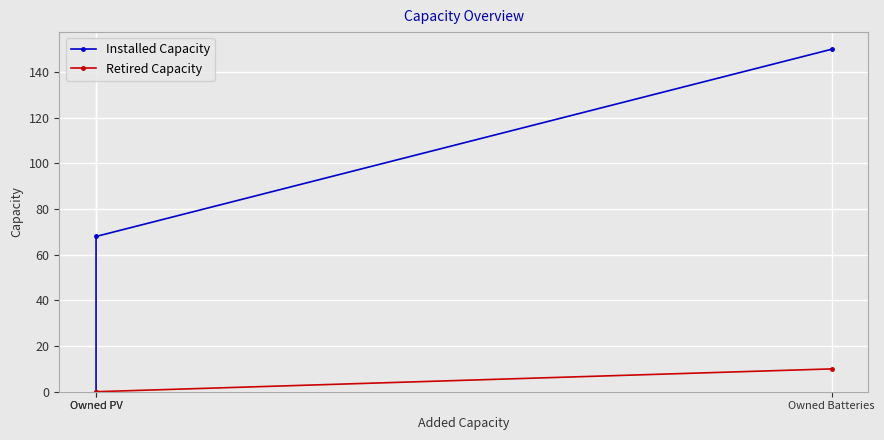

At which label does Retired Capacity reach its minimum?

Owned PV